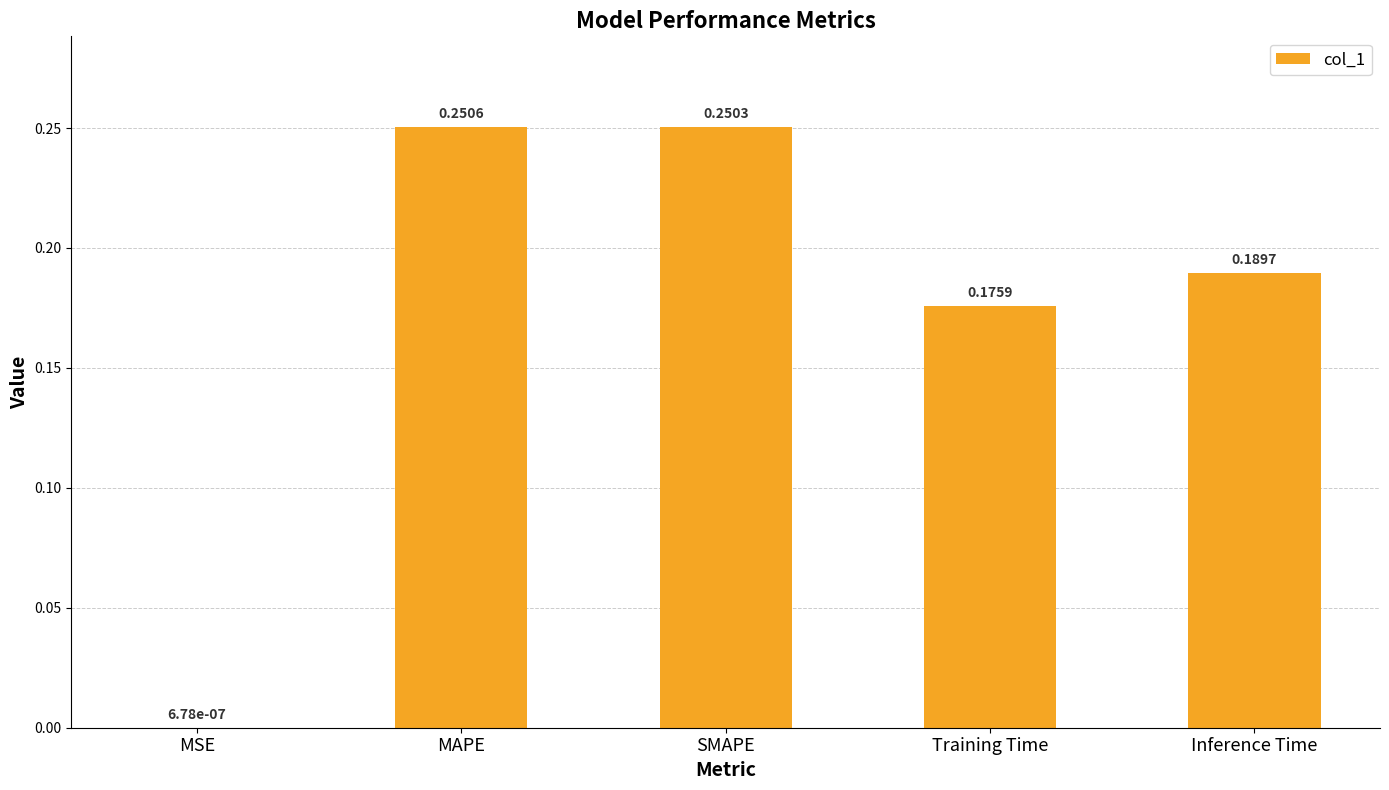

Where is the data nearest to the value 0?

MSE